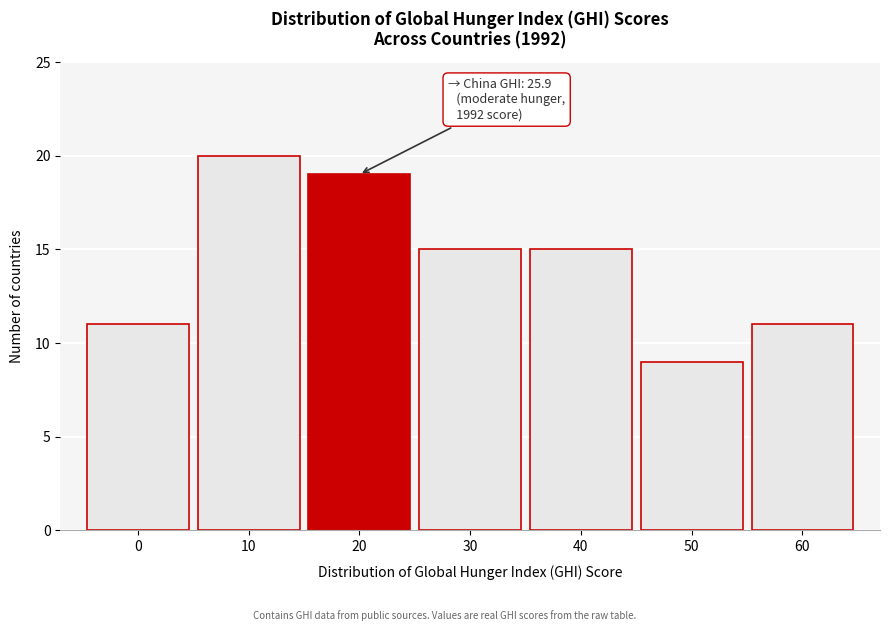

Reading right to left, list all the values displayed in this chart.

11	9	15	15	19	20	11